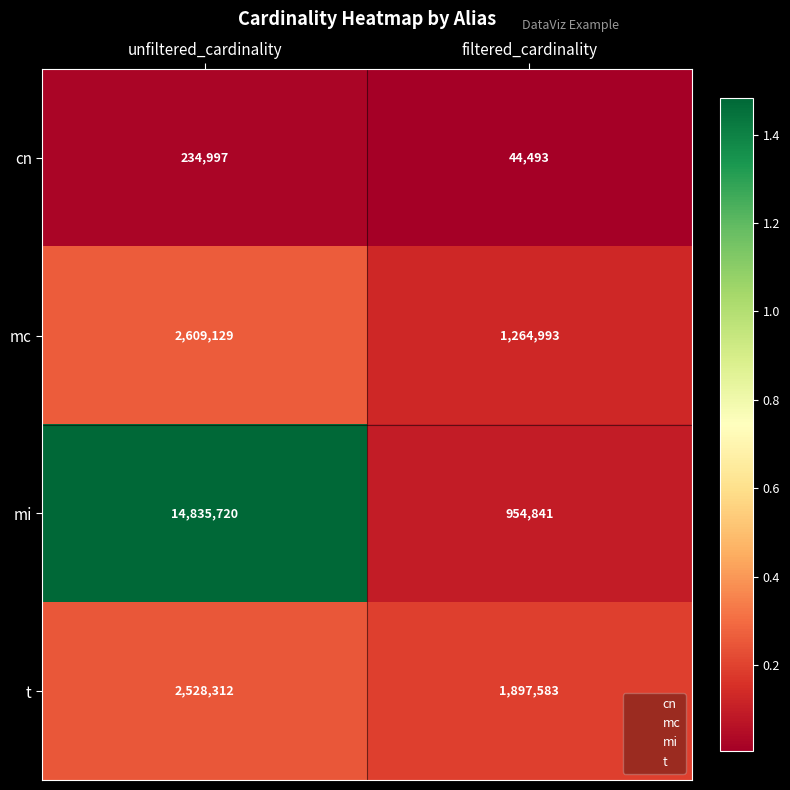

Which series changed the most between unfiltered_cardinality and filtered_cardinality?

mi